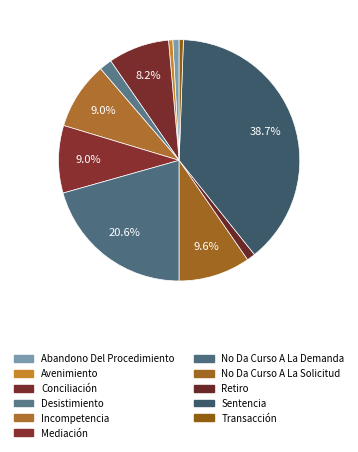

Rank the categories by value from highest to lowest.

Sentencia, No Da Curso A La Demanda, No Da Curso A La Solicitud, Incompetencia, Mediación, Conciliación, Desistimiento, Retiro, Abandono Del Procedimiento, Avenimiento, Transacción